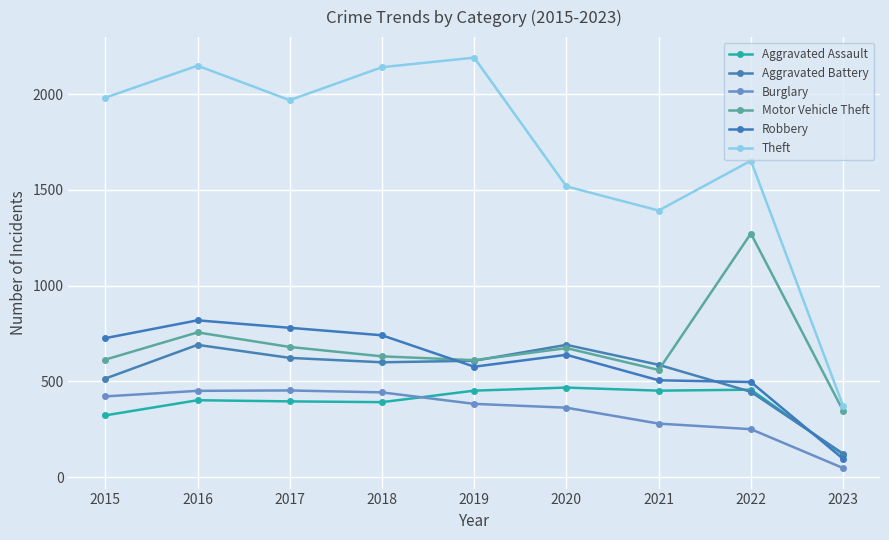

Reading left to right, what are all the values shown in this chart?

Aggravated Assault: 323	402	396	392	452	468	452	457	118
Aggravated Battery: 515	691	623	600	608	691	587	446	123
Burglary: 422	451	453	443	383	363	280	251	48
Motor Vehicle Theft: 614	756	680	631	611	674	560	1272	347
Robbery: 726	819	780	741	577	639	506	497	96
Theft: 1981	2148	1968	2140	2190	1518	1392	1652	373